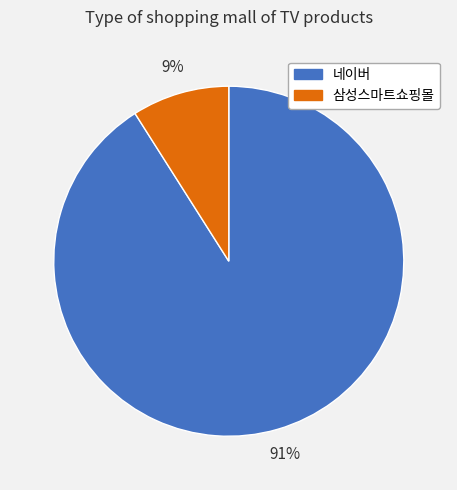

To the nearest percent, what is the difference between the largest and smallest slice percentages?

82%